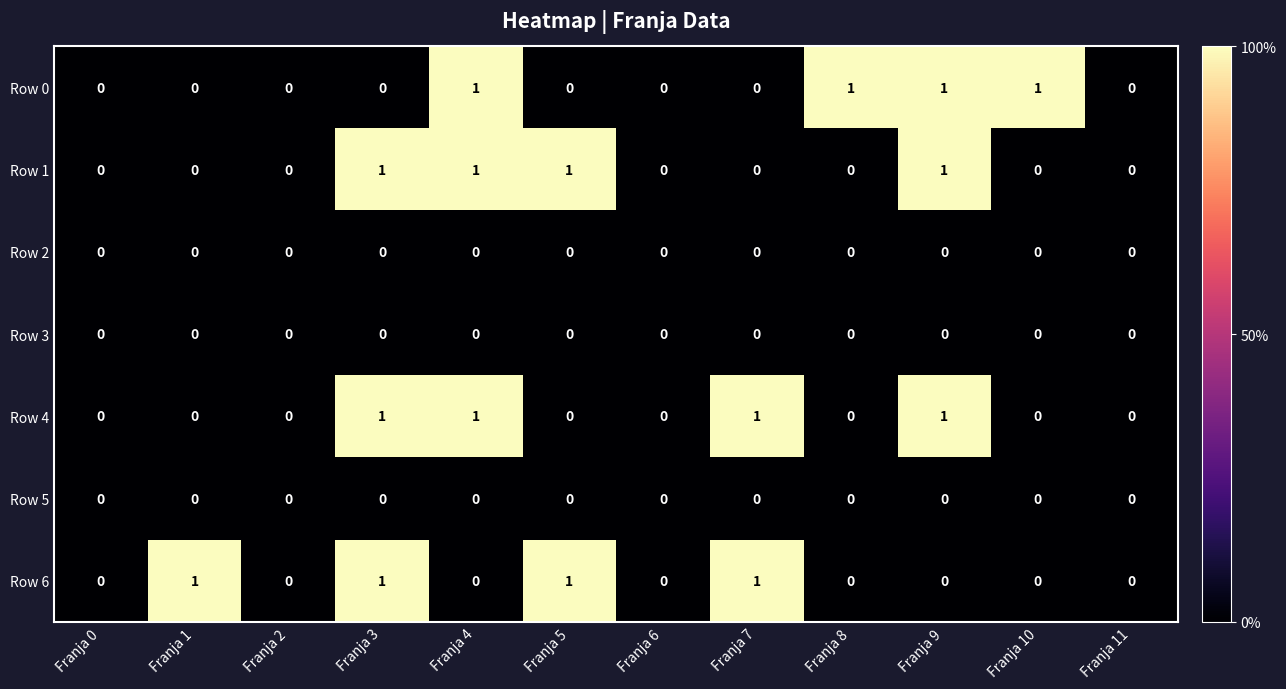

The Row 4 series shows 0 at Franja 3. True or false?

False